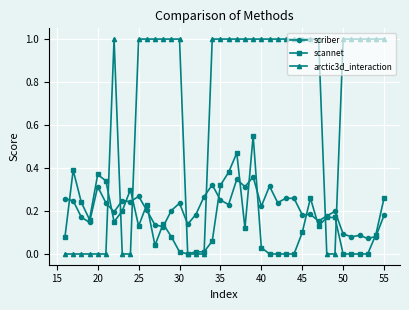

After their last crossing, which series has the higher values: scriber or arctic3d_interaction?

arctic3d_interaction